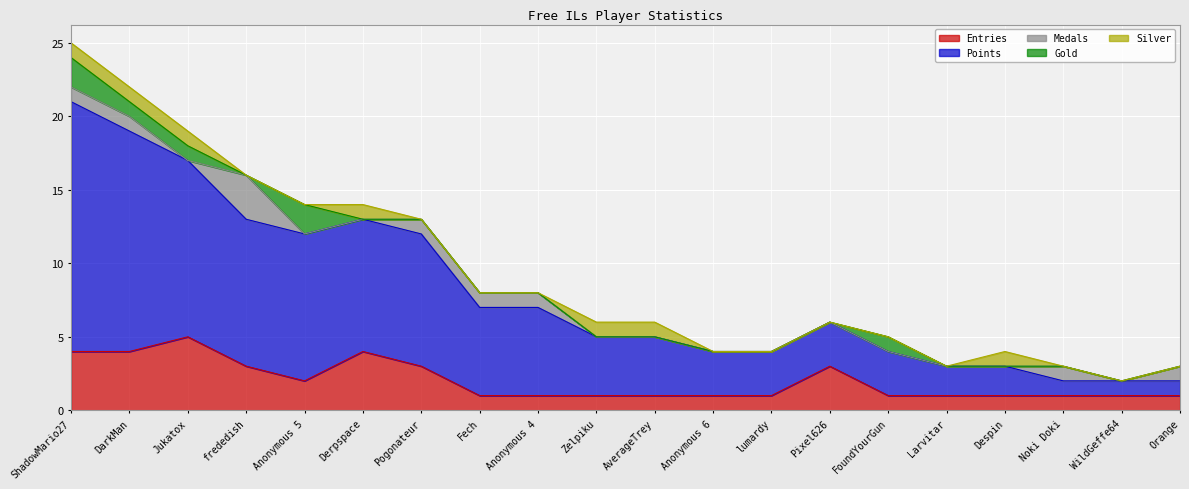

Between Pogonateur and Fech, which series saw the biggest shift?

Points